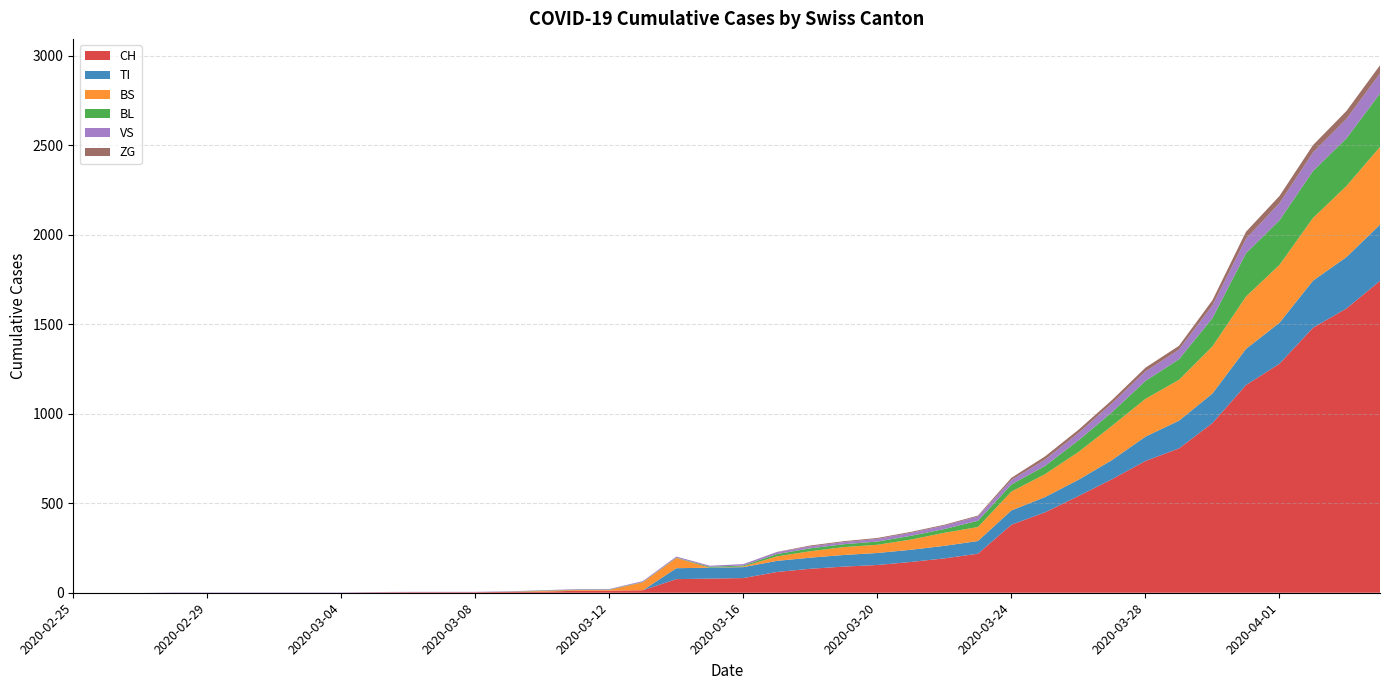

Reading left to right, transcribe all the data shown in this chart.

CH: 0	0	0	0	0	0	0	0	0	2	3	3	3	5	6	11	12	14	76	79	82	116	134	146	155	172	192	218	380	449	540	634	736	806	948	1160	1279	1480	1588	1742
TI: 0	0	0	0	0	0	0	0	0	0	0	0	0	0	0	0	0	0	61	61	61	62	62	65	67	68	70	71	80	85	91	107	136	155	165	202	229	263	287	314
BS: 0	0	0	0	0	0	0	0	0	0	0	0	0	0	4	4	4	44	57	0	4	25	36	44	46	57	73	78	105	128	155	191	211	228	263	292	323	350	397	434
BL: 0	0	0	0	0	0	0	0	0	0	0	0	0	1	2	2	2	2	2	5	5	13	16	16	18	21	21	35	40	46	65	76	100	115	158	242	249	262	266	298
VS: 0	0	0	2	2	2	2	2	2	2	2	2	2	2	2	3	3	5	6	6	8	11	11	12	15	17	19	24	25	35	41	50	53	54	71	81	96	104	109	112
ZG: 0	0	0	0	0	0	0	0	0	0	0	0	0	0	0	0	0	0	0	0	0	1	5	5	5	5	5	5	12	18	18	18	21	21	29	39	40	41	44	46